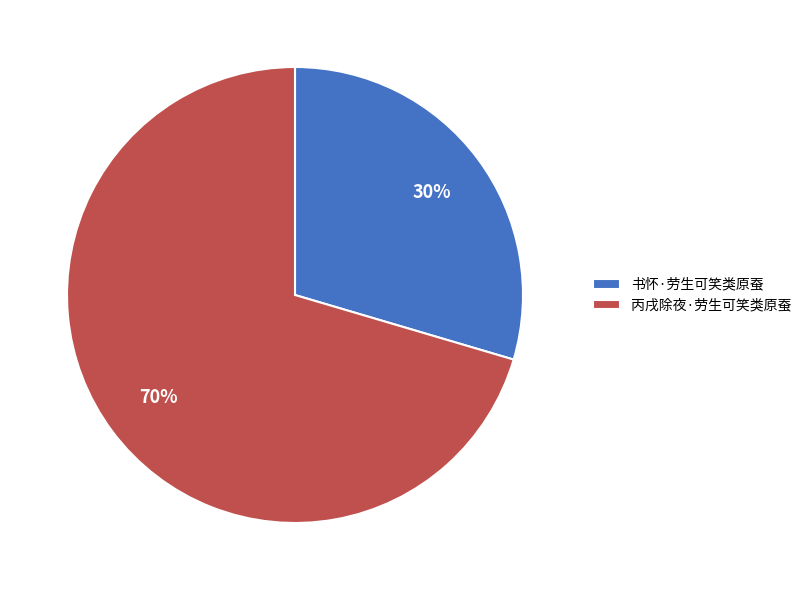

True or false: 书怀·劳生可笑类原蚕 accounts for 30% of the total.

True